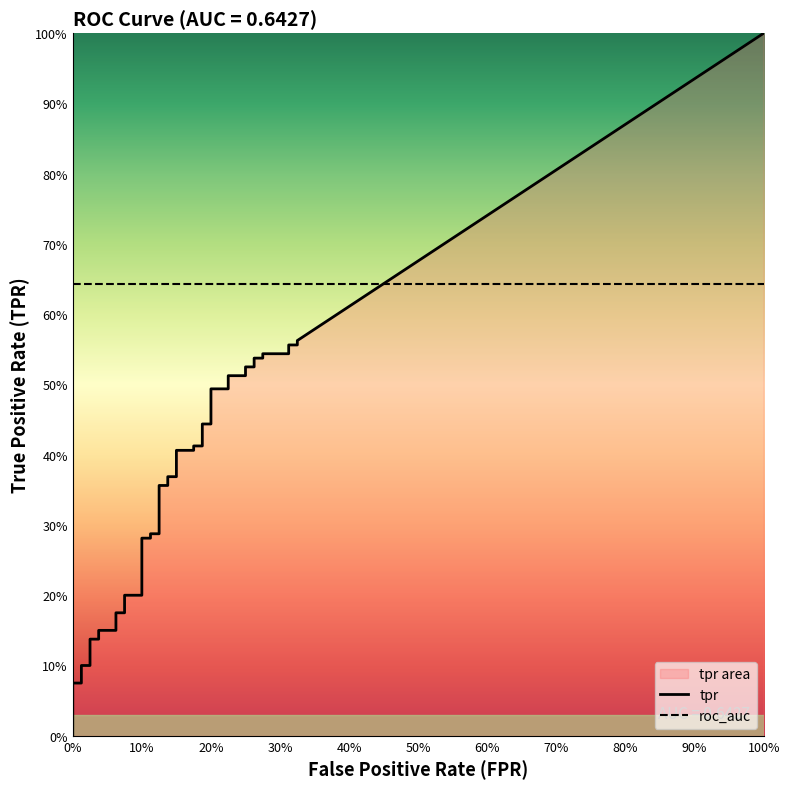

The value of tpr at 9 is 0.2. True or false?

True